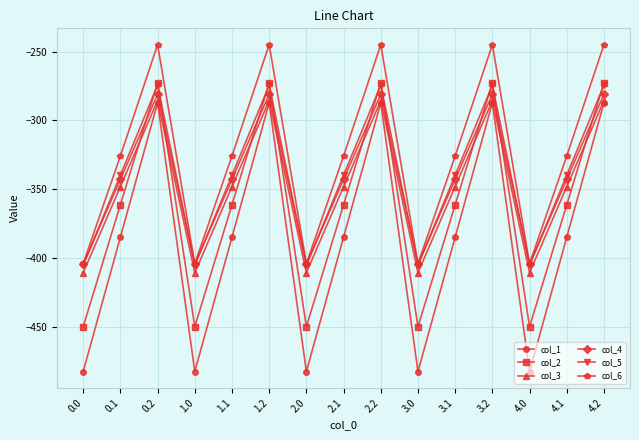

Which series has the widest spread of values?

col_1